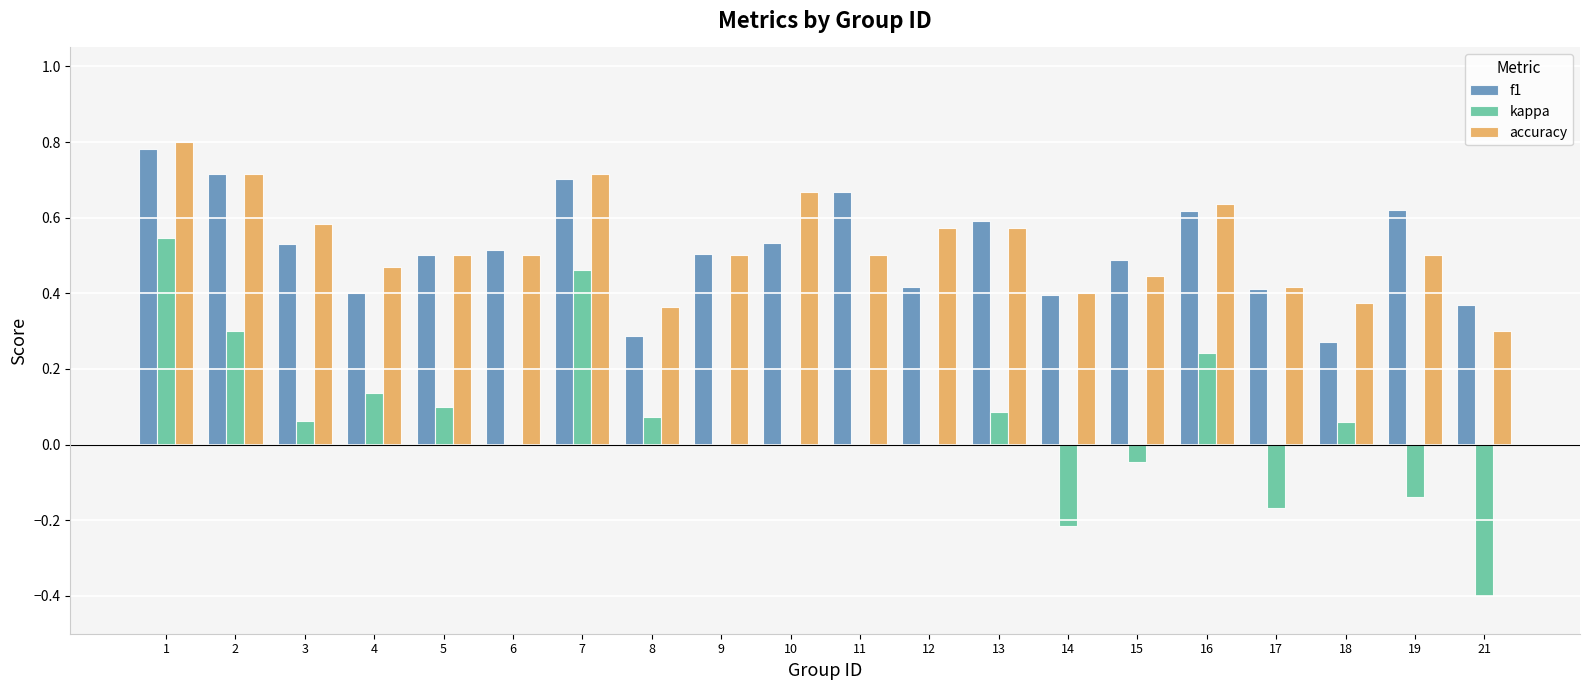

Are the bars horizontal?

No